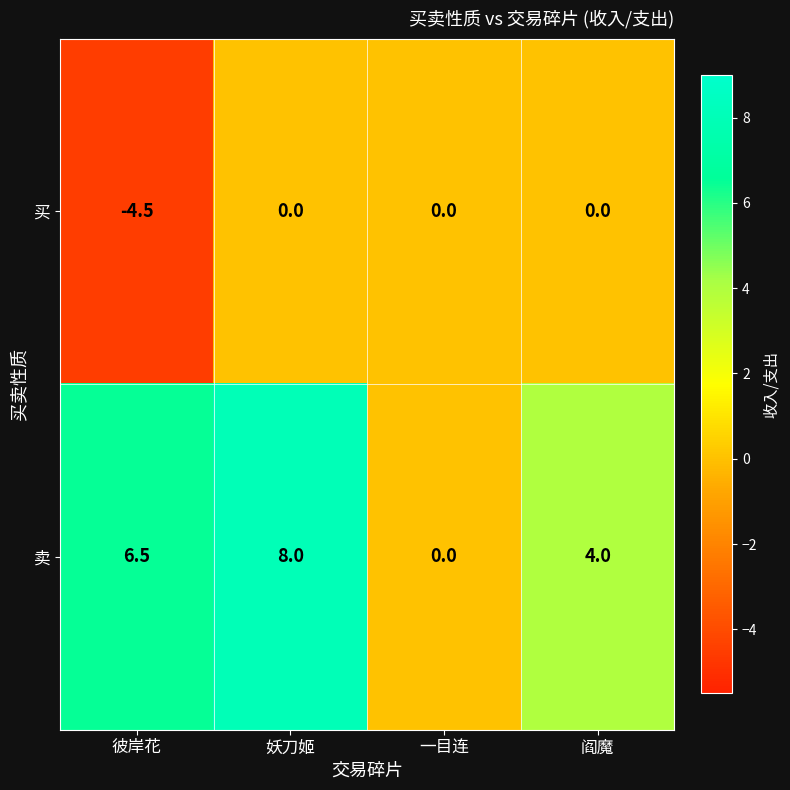

List the series in order of their peak value, lowest first.

买, 卖